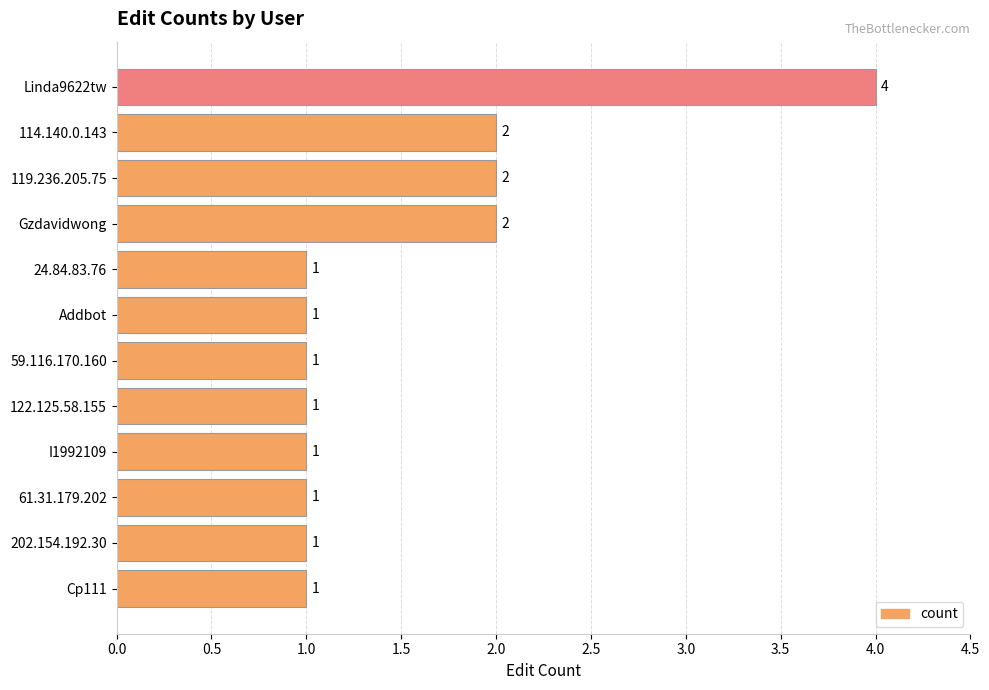

What is the difference between the maximum and minimum values?

3